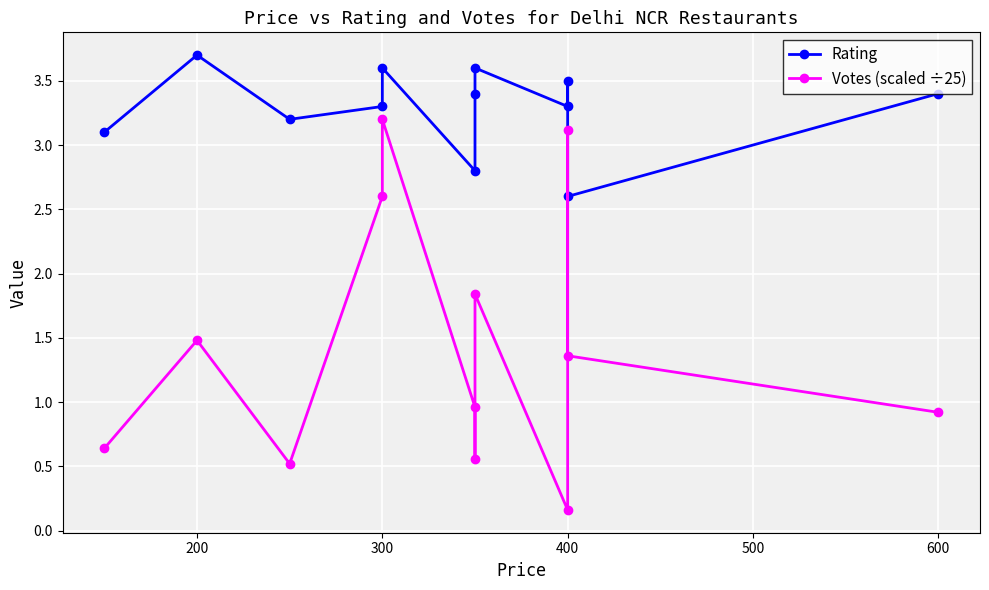

Does the chart display data point markers on the line(s)?

Yes